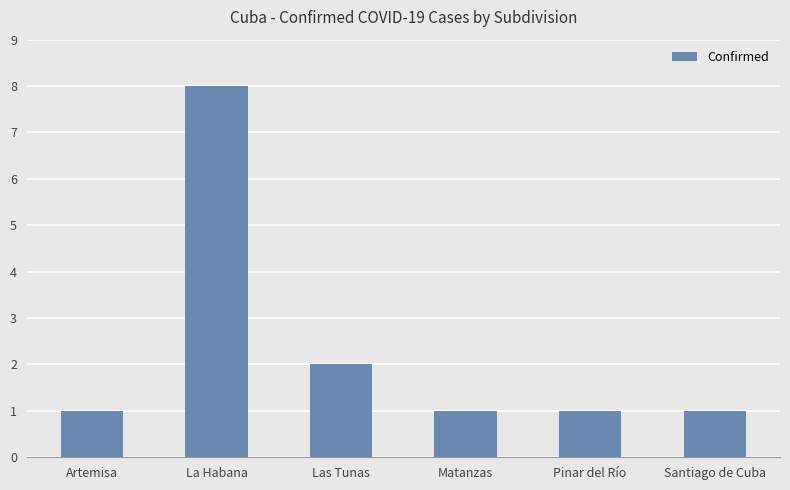

What is the label of the 3rd bar from the right?

Matanzas